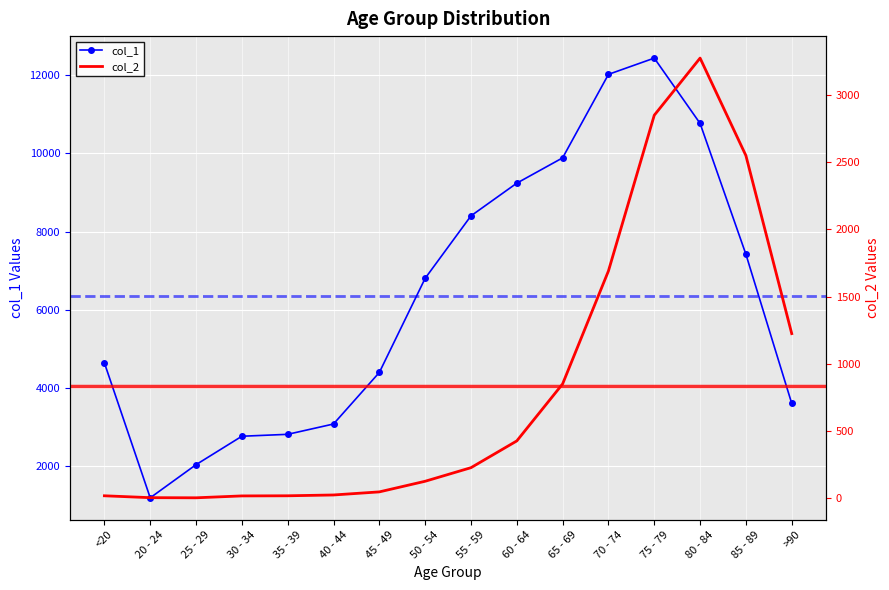

The col_1 series shows 1941 at 20 - 24. True or false?

False